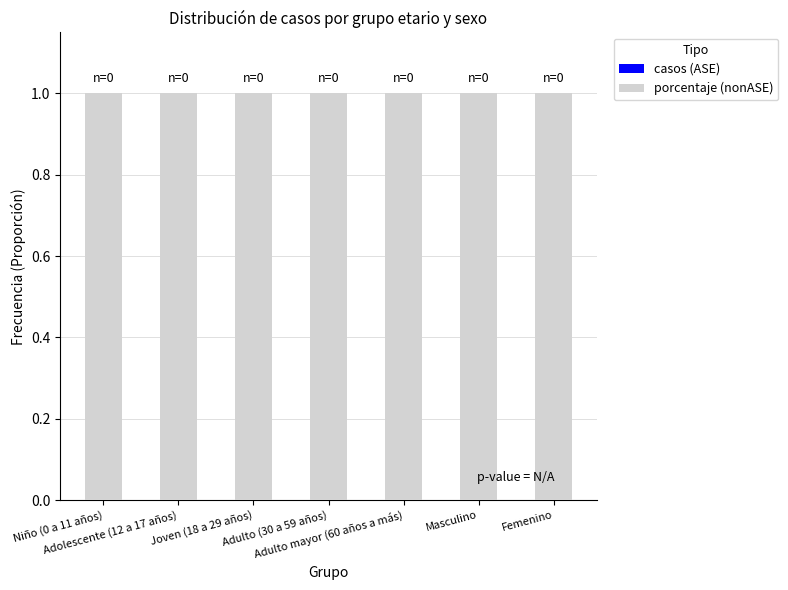

Which label corresponds to the largest value in the chart?

Niño (0 a 11 años)